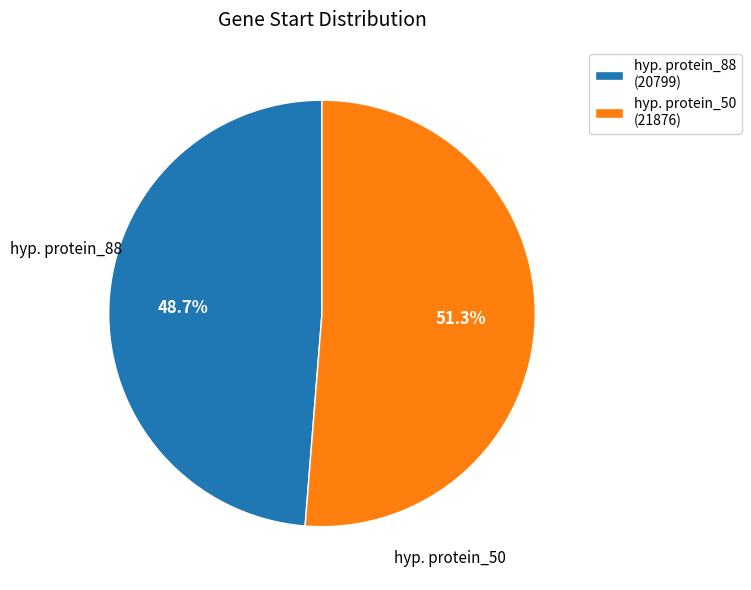

Is the sum of hyp. protein_88 and hyp. protein_50 greater than half?

Yes